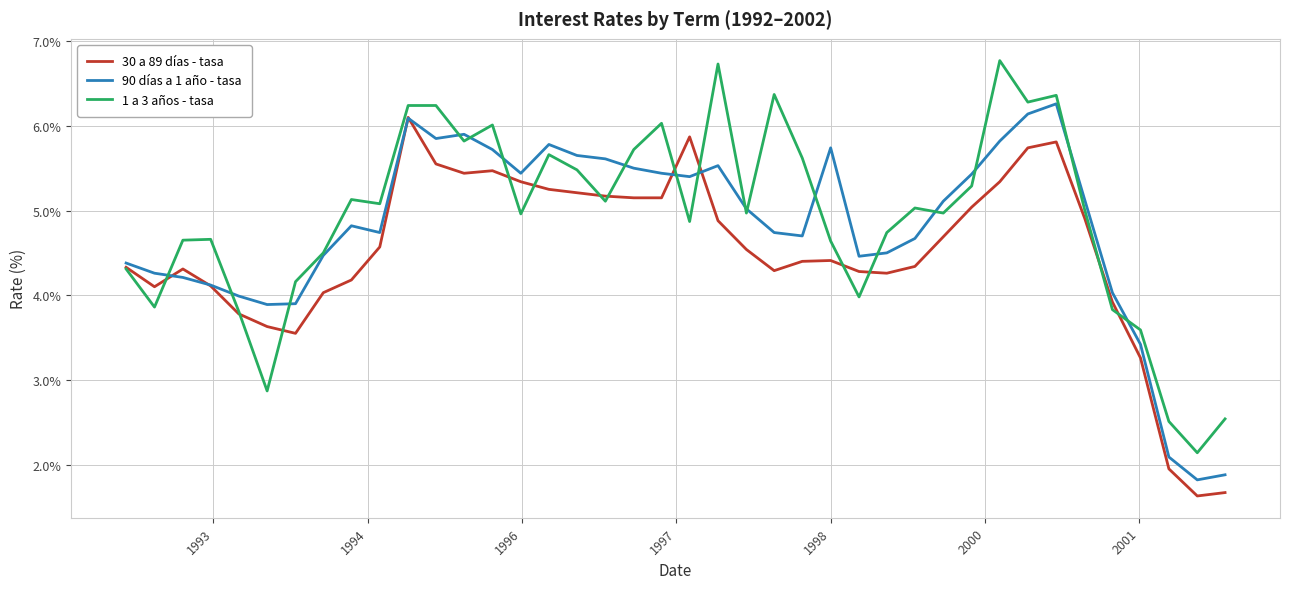

What is the smallest value displayed?

1.6